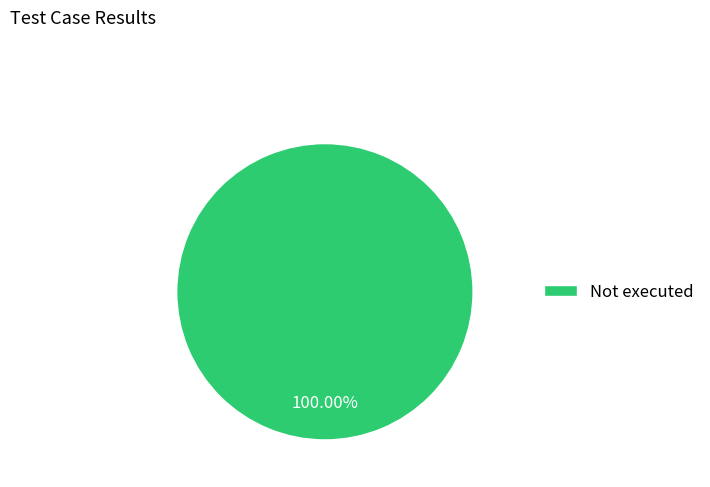

Is there a majority slice in this chart?

Yes